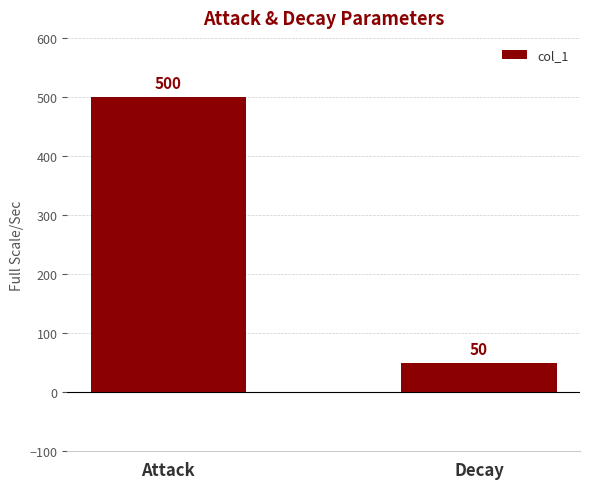

List the labels in order of value, smallest first.

Decay, Attack